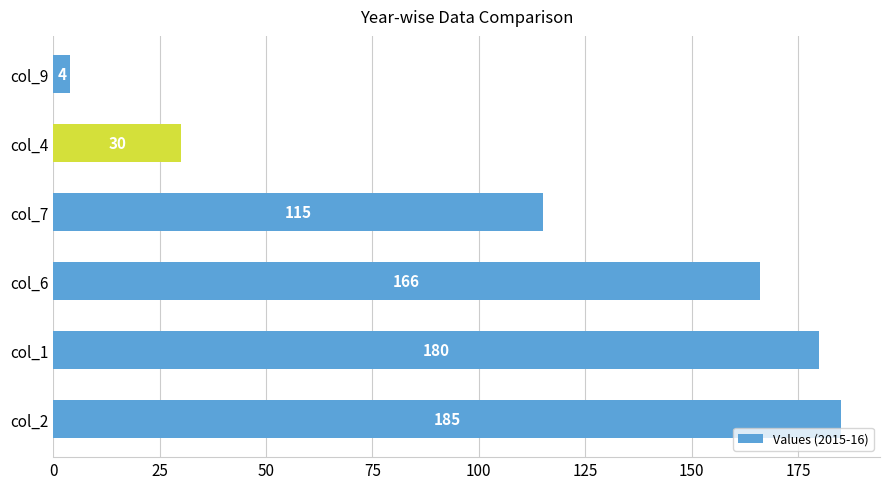

Reading bottom to top, transcribe all the data shown in this chart.

col_2=185	col_1=180	col_6=166	col_7=115	col_4=30	col_9=4